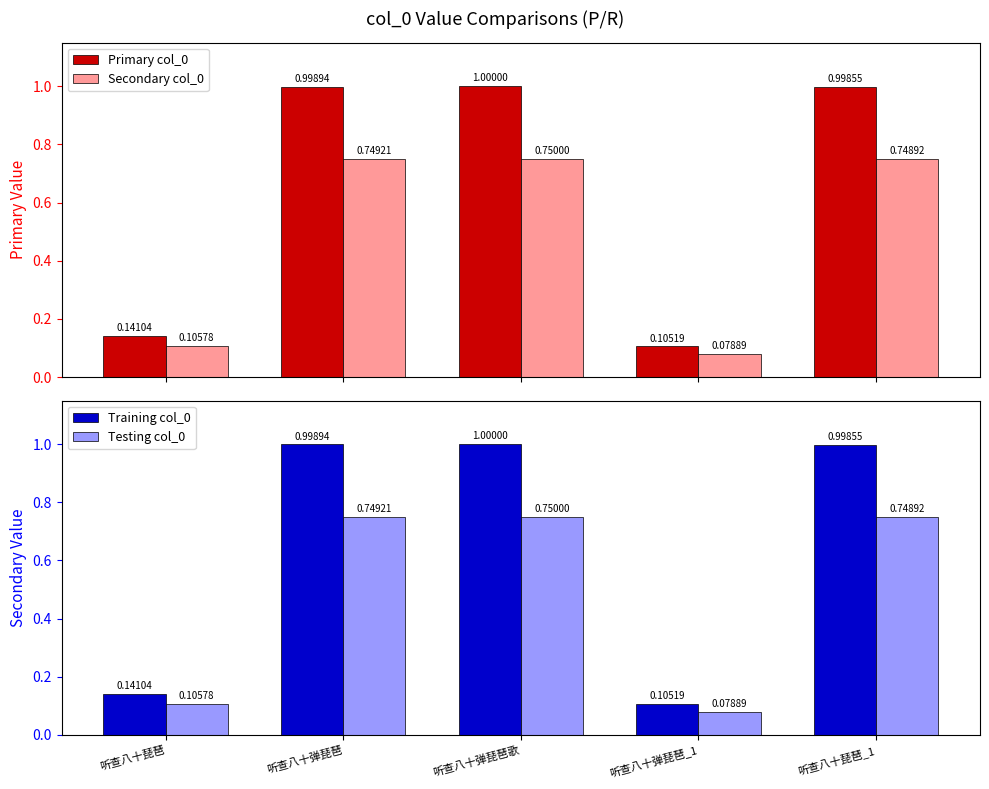

What is the sum of all Testing col_0 values?

2.4